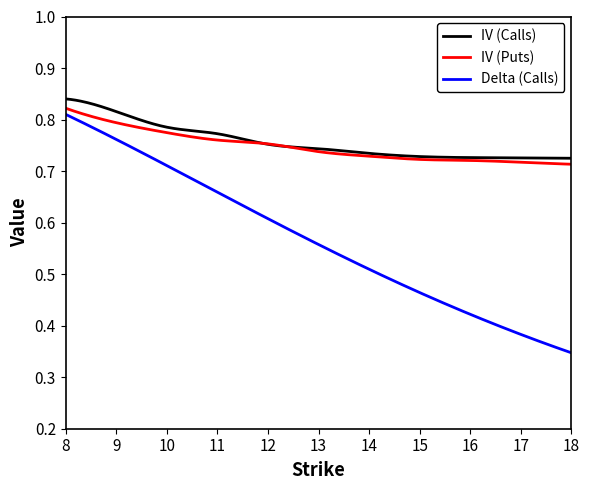

Which series has the largest range (max minus min)?

Delta (Calls)